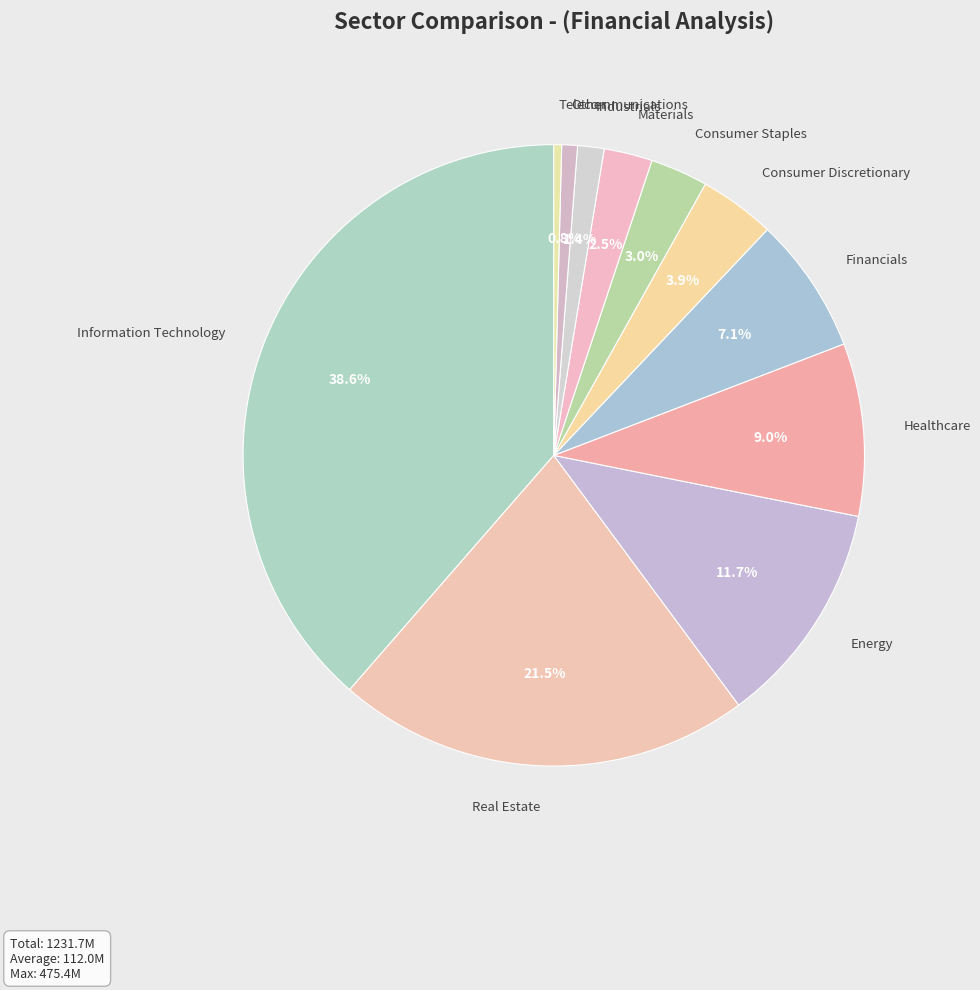

Which has a higher value, Information Technology or Financials?

Information Technology